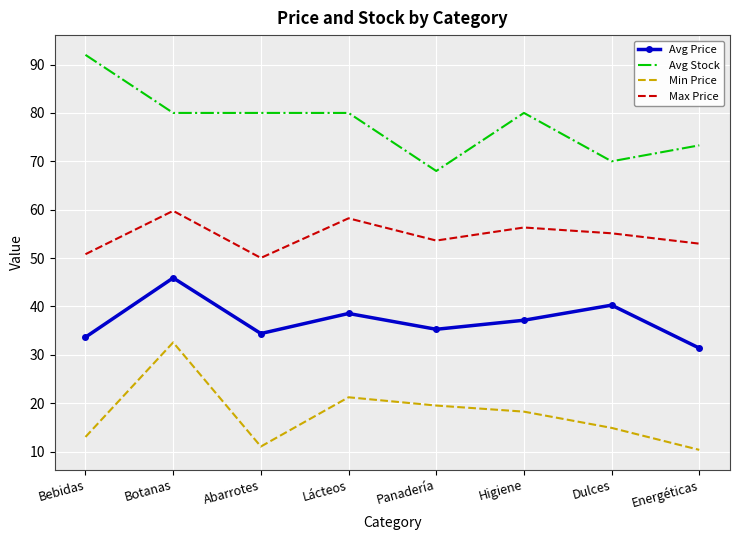

Between Botanas and Higiene, which series saw the biggest shift?

Min Price